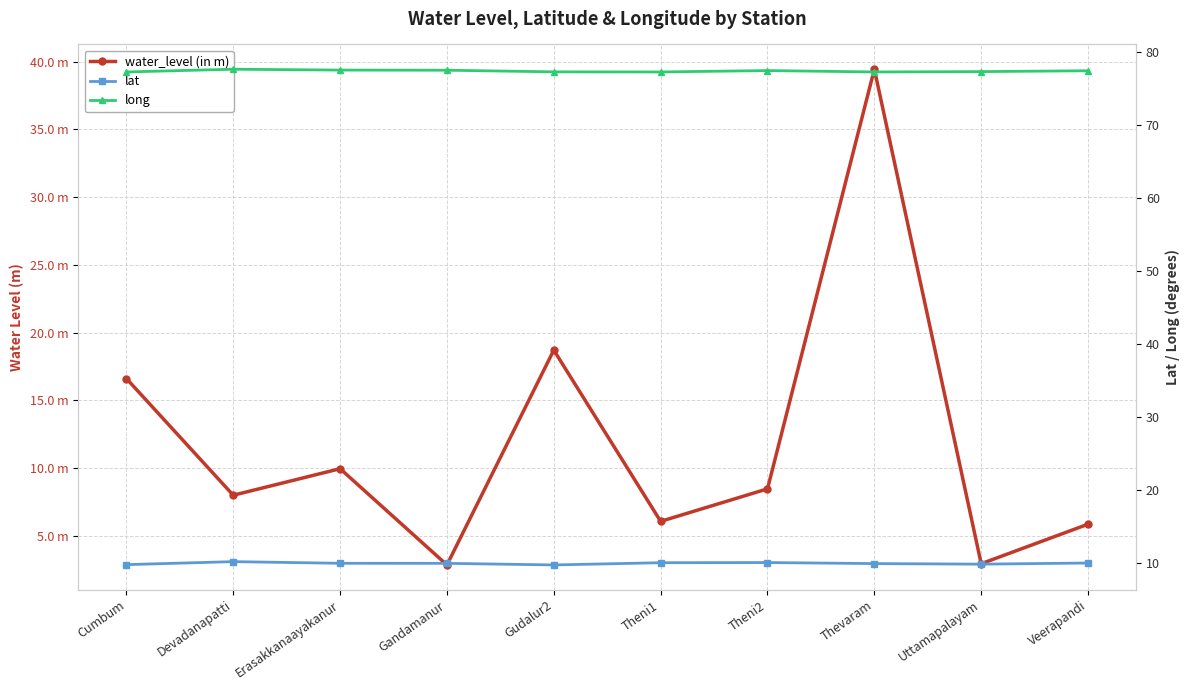

What is the minimum value for long?

77.3